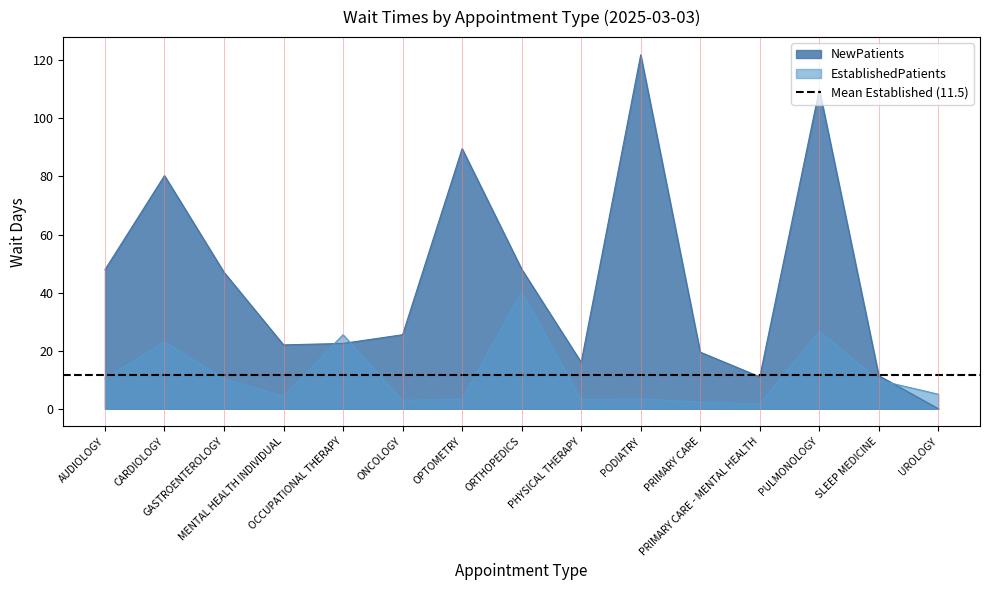

What are all the series names shown in the legend?

EstablishedPatients, NewPatients